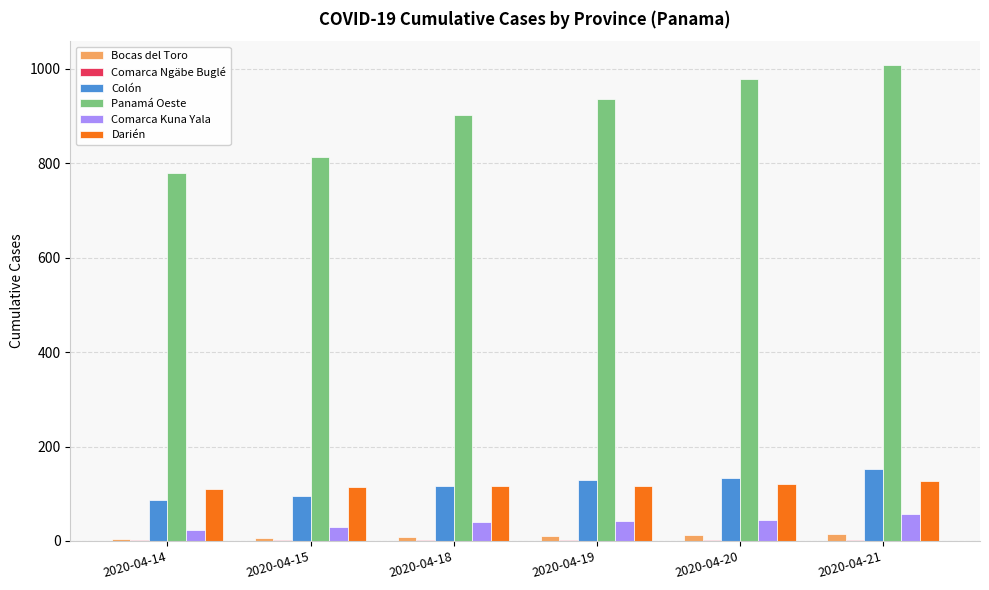

Between 2020-04-18 and 2020-04-21, which series saw the biggest shift?

Panamá Oeste